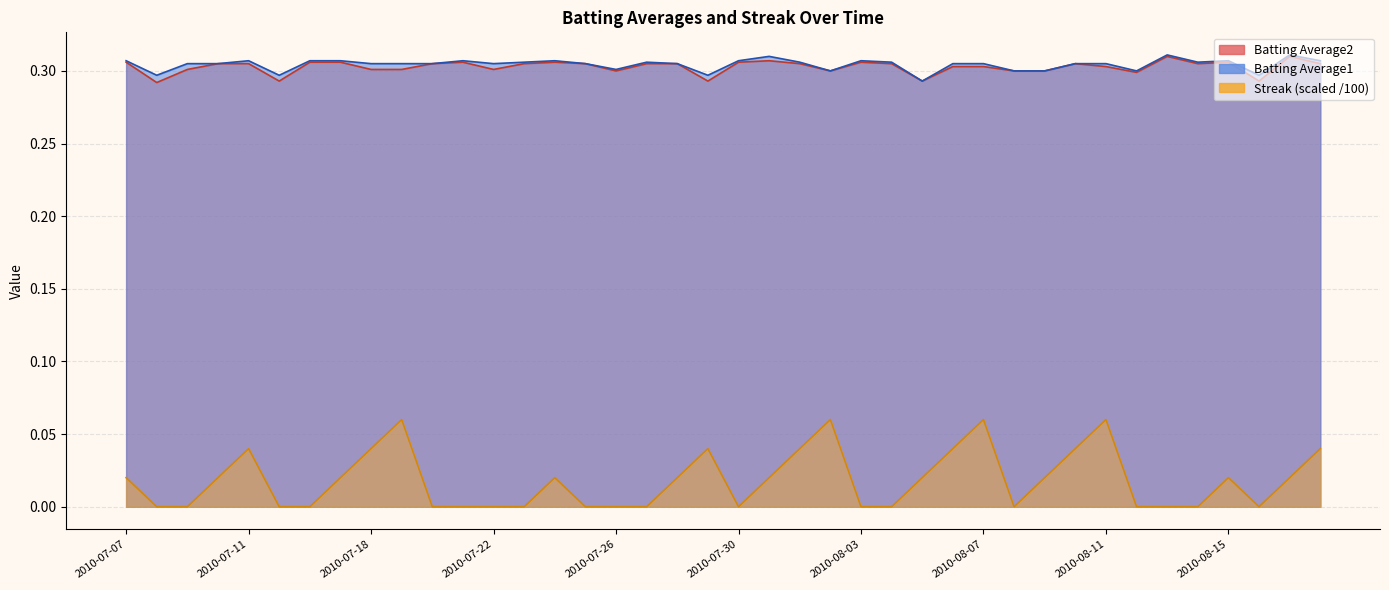

True or false: Streak has more than 2 points higher than both neighbors.

True